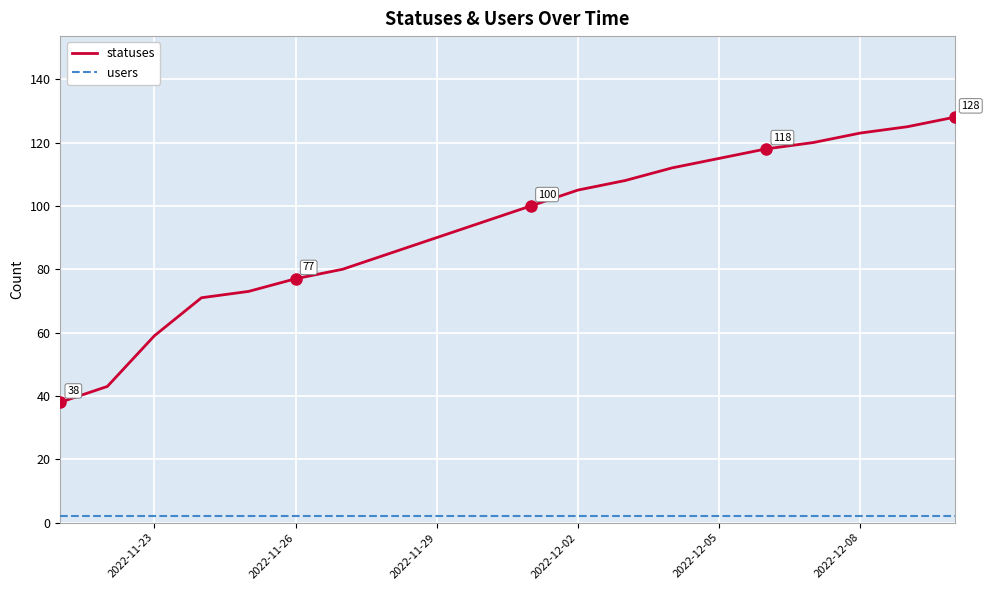

True or false: statuses and users intersect in this chart.

False